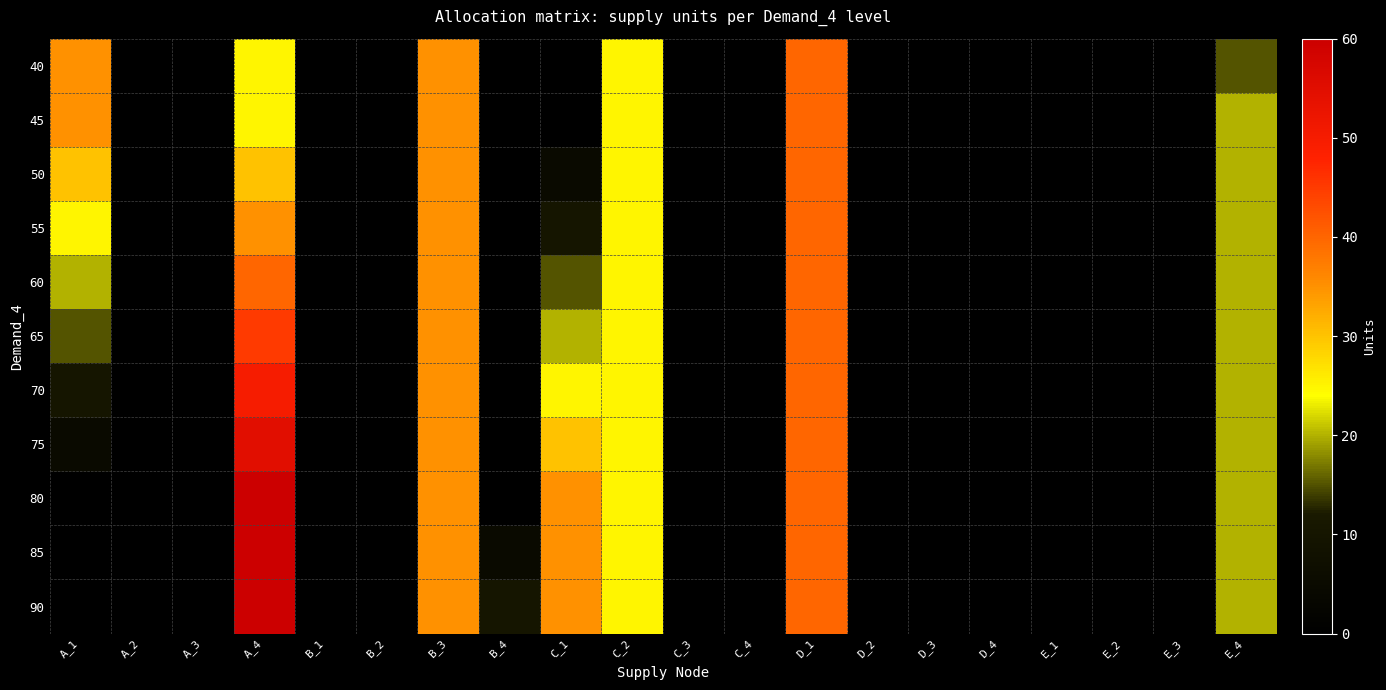

At how many categories does at least one series exceed 8?

8